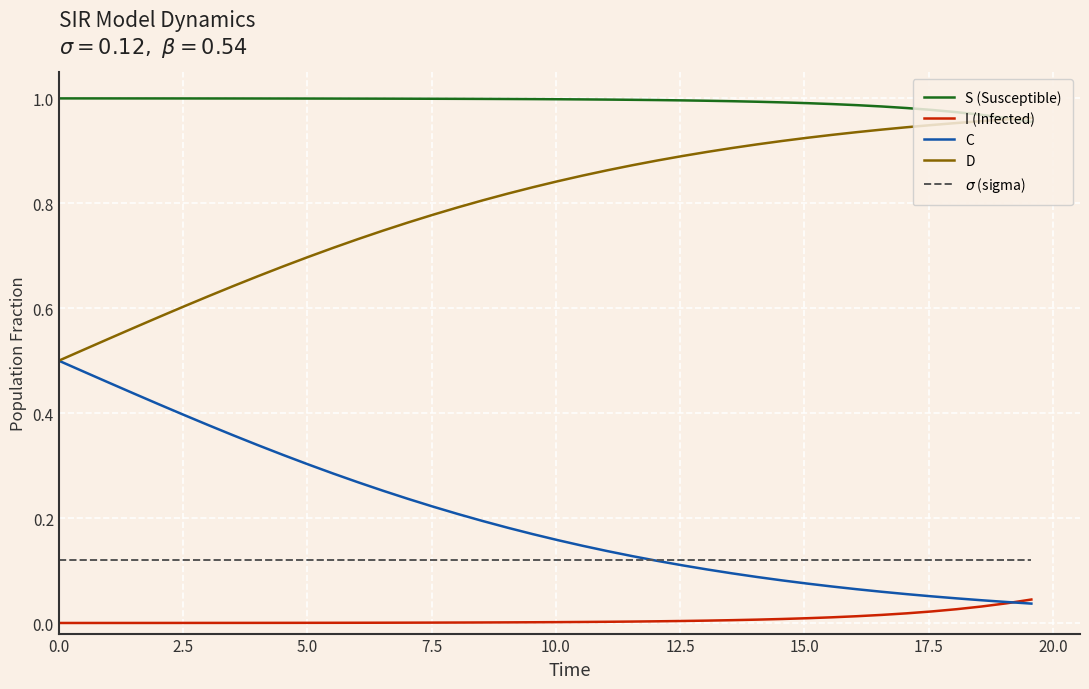

List the series in order of their peak value, lowest first.

I (Infected), $\sigma$ (sigma), C, D, S (Susceptible)